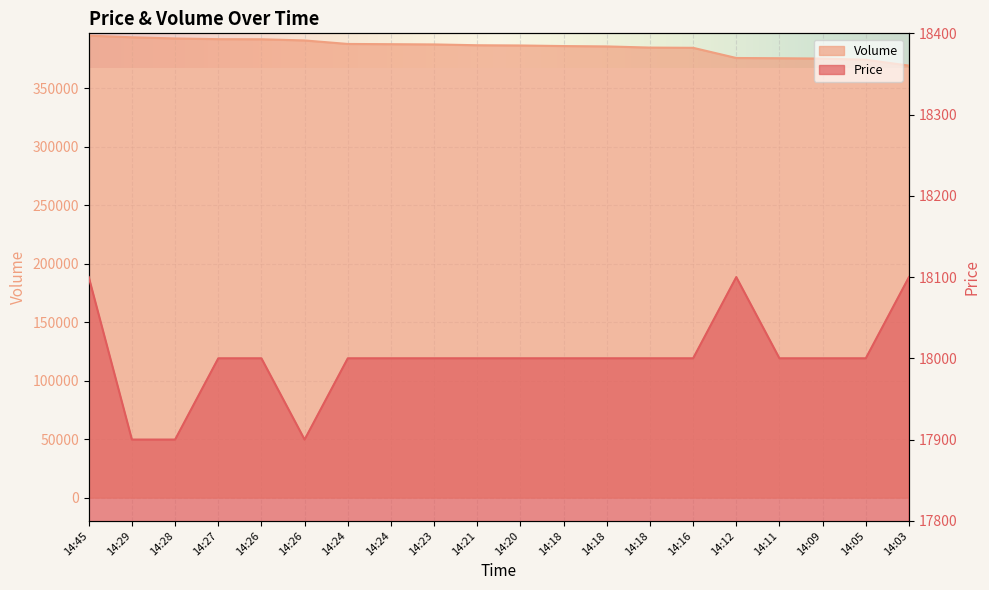

What are all the series names shown in the legend?

Price, Volume